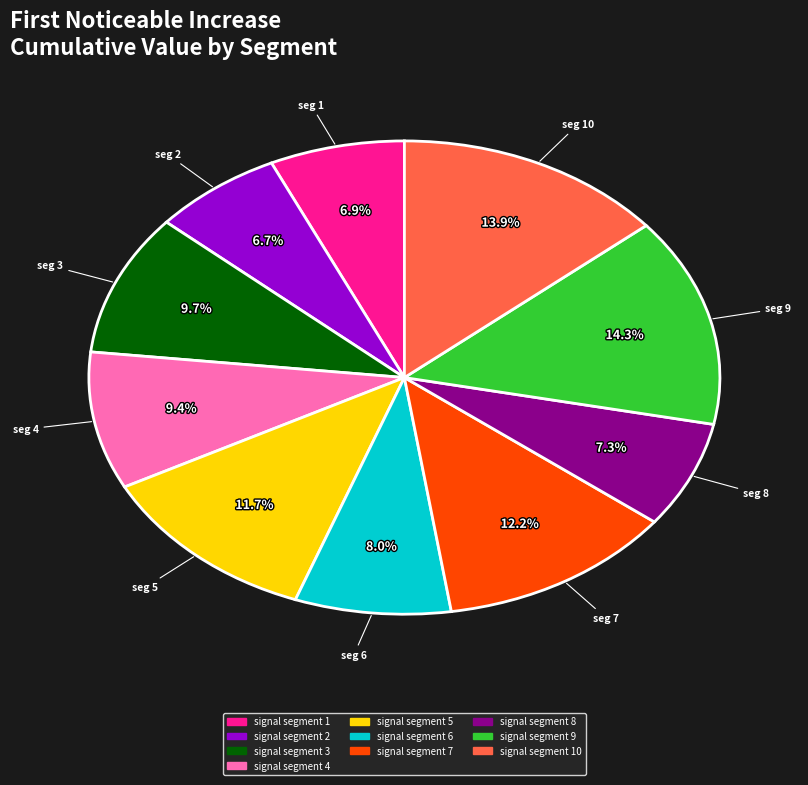

Does any single category account for the majority?

No